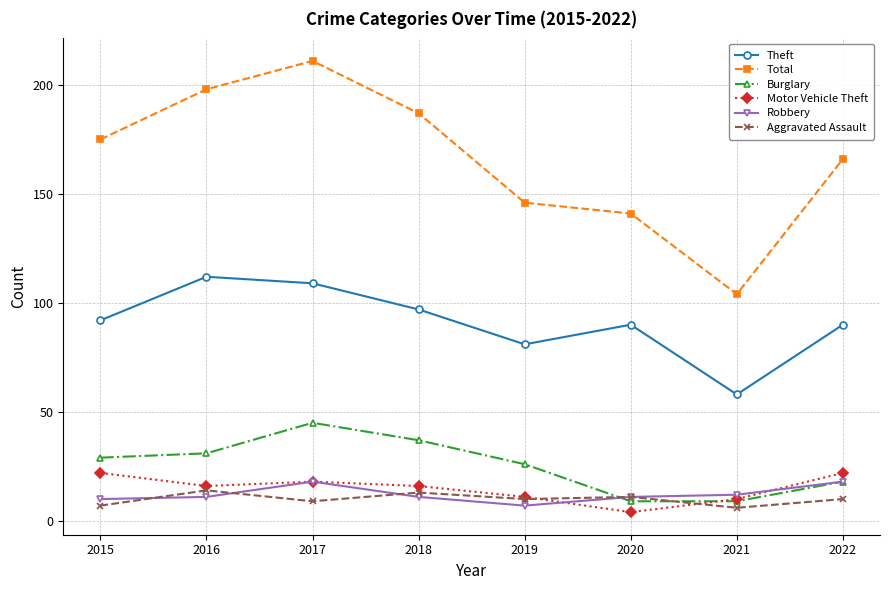

Which series changed the most between 2015 and 2017?

Total